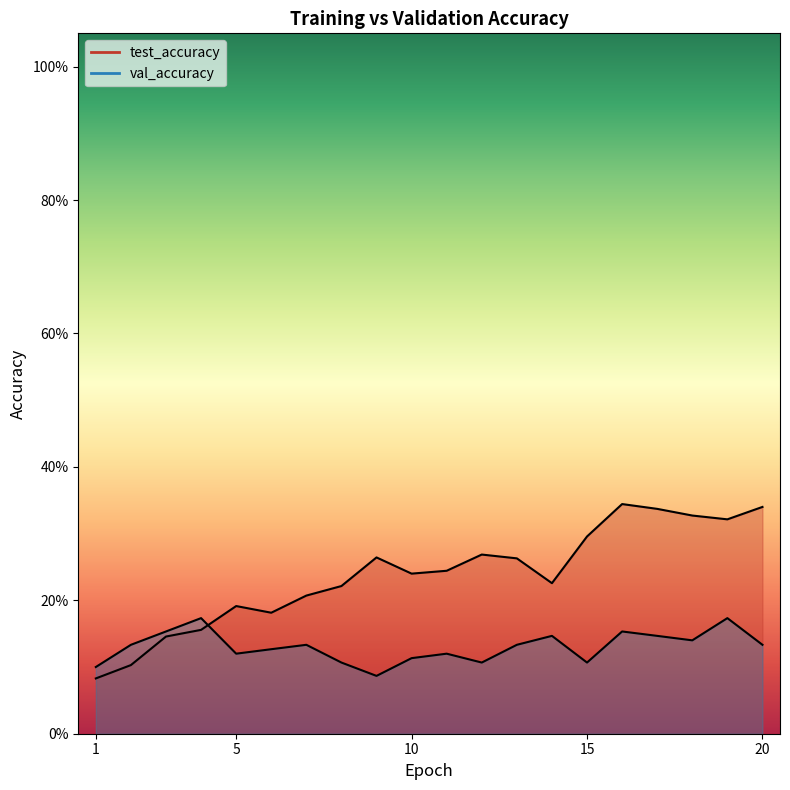

Is it true that test_accuracy equals 0.1 at 4?

False